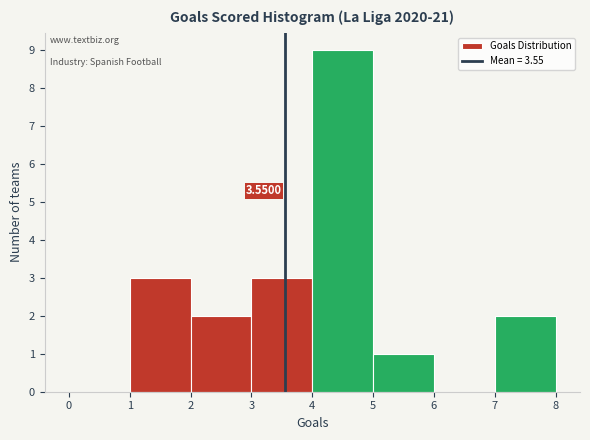

Over which range of the x-axis is the bar tallest?

4 to 5